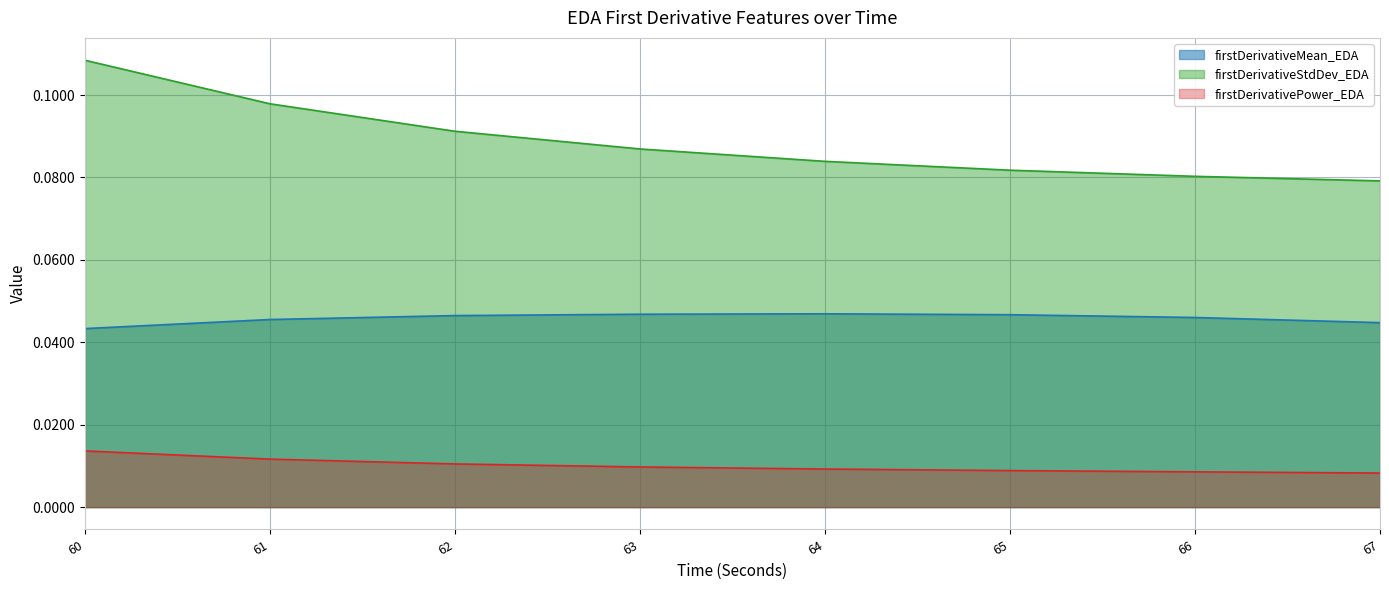

The firstDerivativeStdDev_EDA series shows 0.1 at 60. True or false?

False